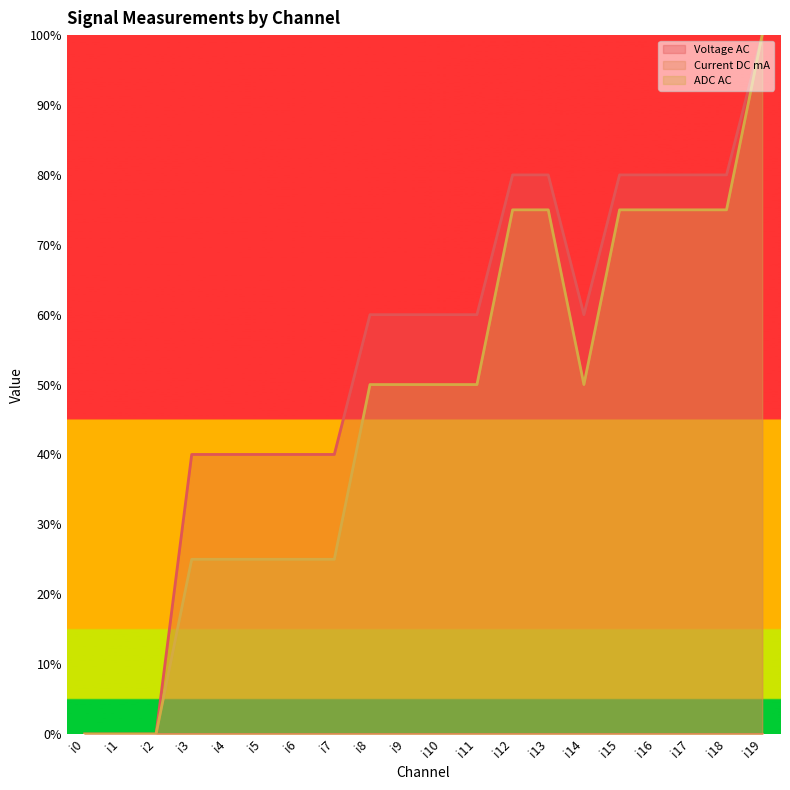

What is the difference between the maximum and minimum values in the ADC AC series?

100.0